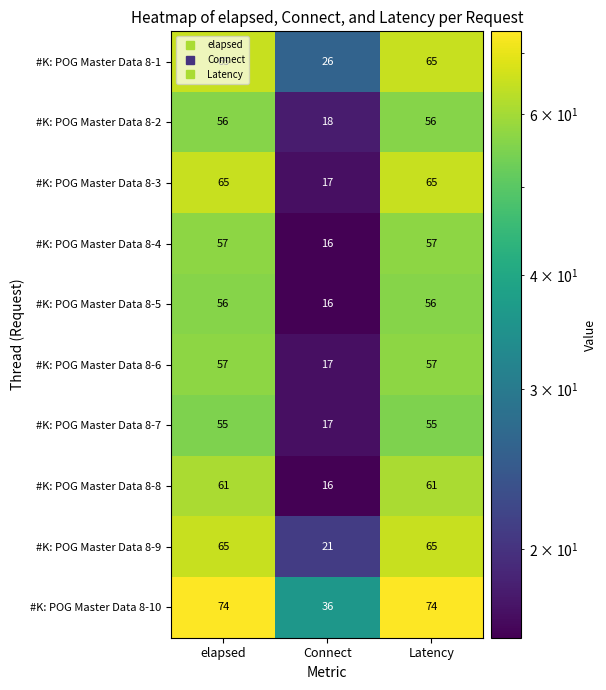

Which category has the lowest value in the #K: POG Master Data 8-5 series?

Connect